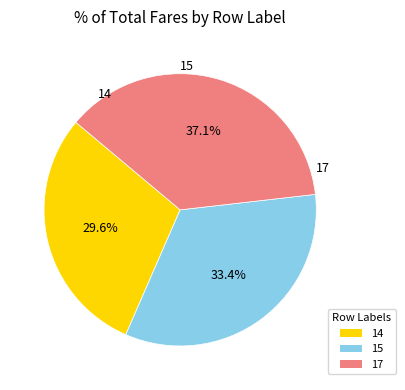

The 15 slice represents 33% of the pie. True or false?

True